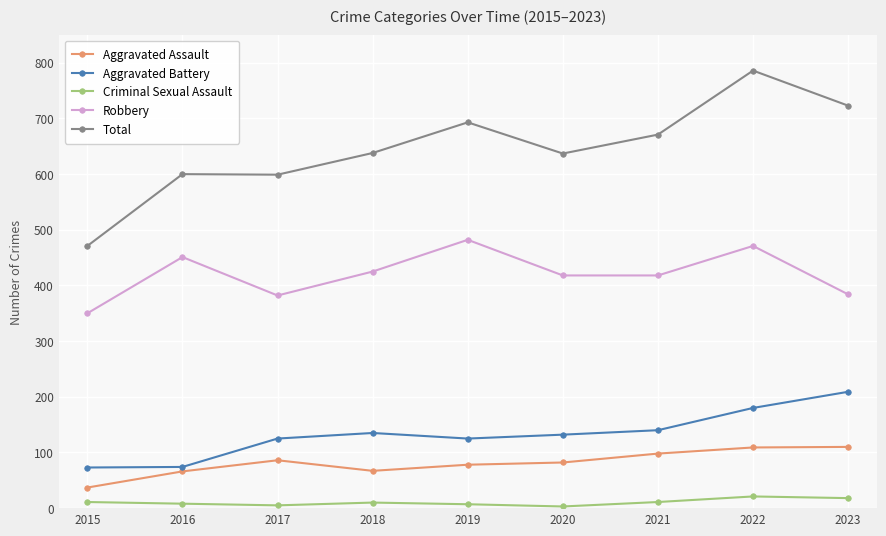

In Criminal Sexual Assault, how many points are higher than both neighbors (excluding endpoints)?

2